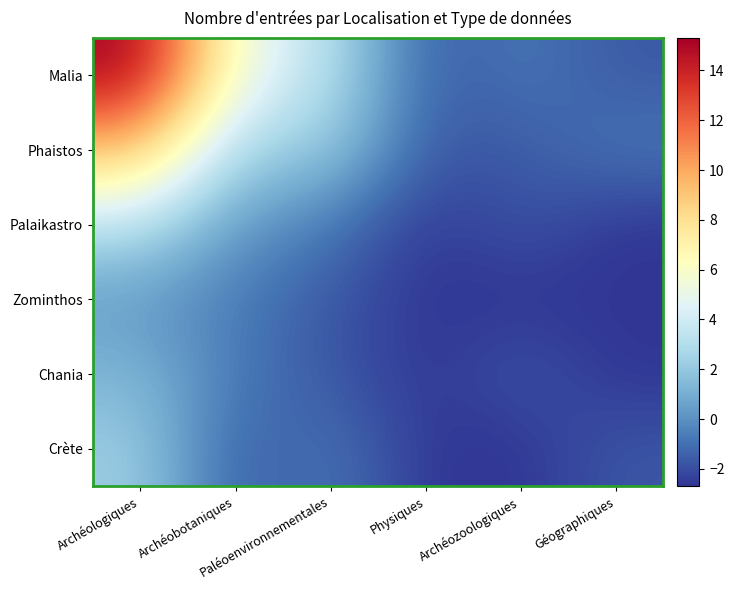

Which has a higher value, Archéozoologiques or Physiques?

Archéozoologiques